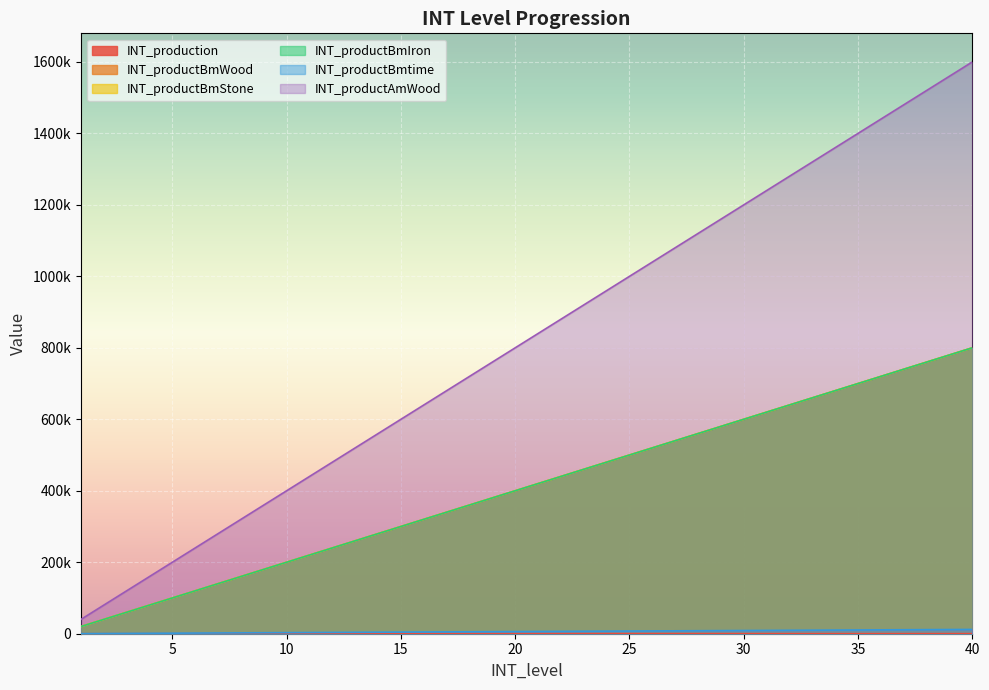

What is the value of the INT_productBmIron point at the 22nd from the left?

440000